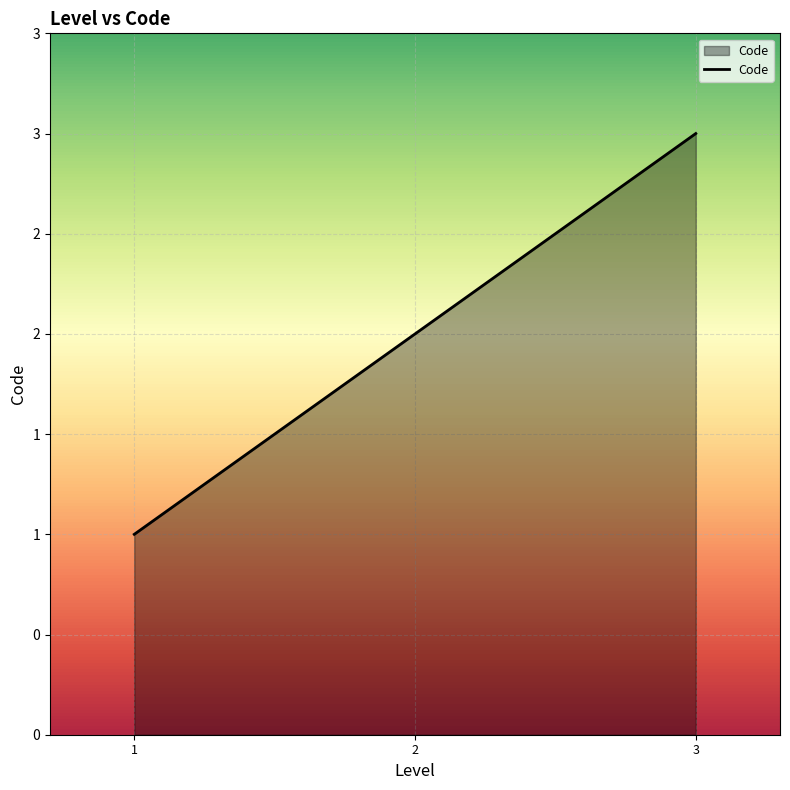

Does the chart have visible grid lines?

Yes